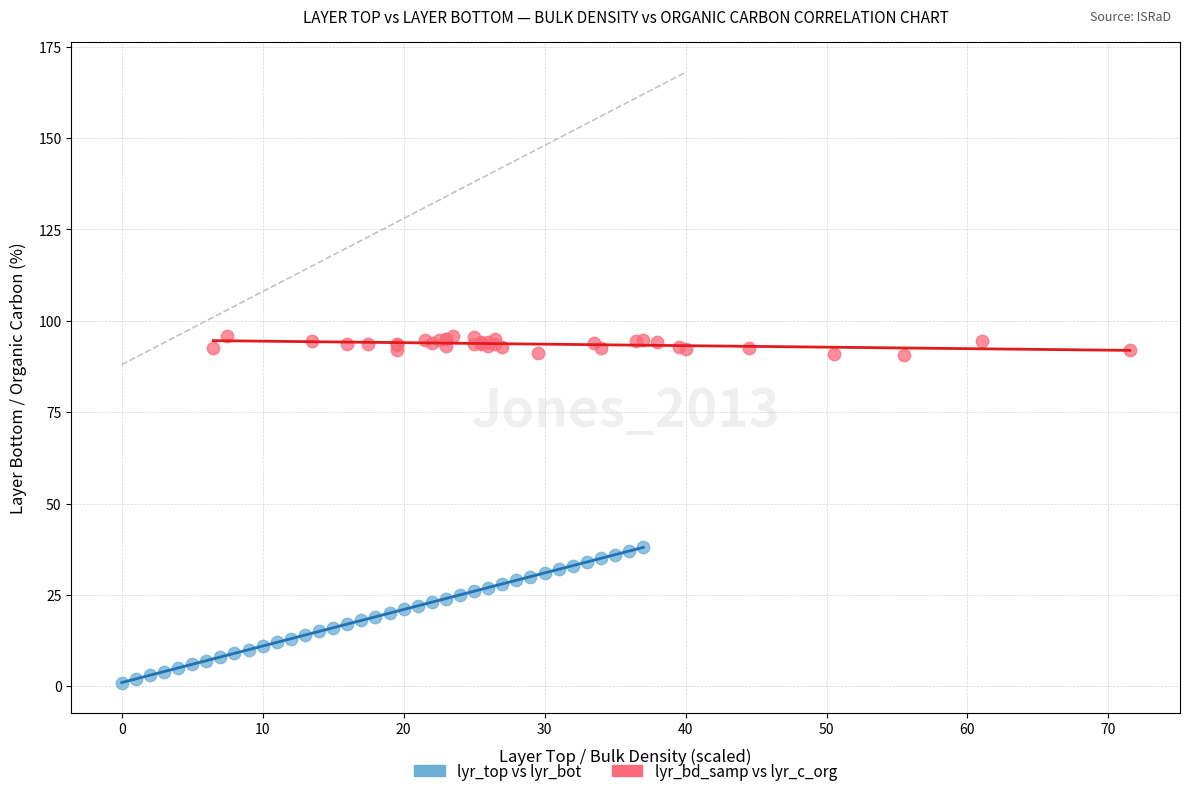

Which series reaches the maximum Y coordinate?

lyr_bd_samp vs lyr_c_org